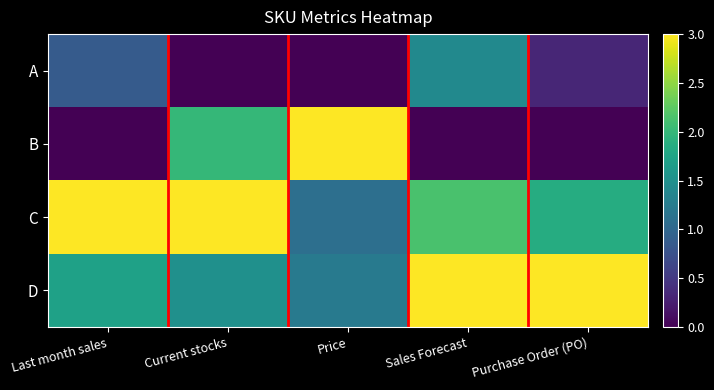

What is the maximum value shown in the chart?

3.0